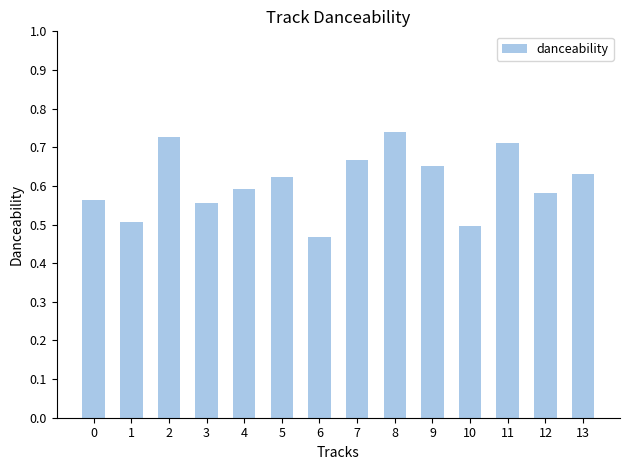

What is the sum of all values?

8.5